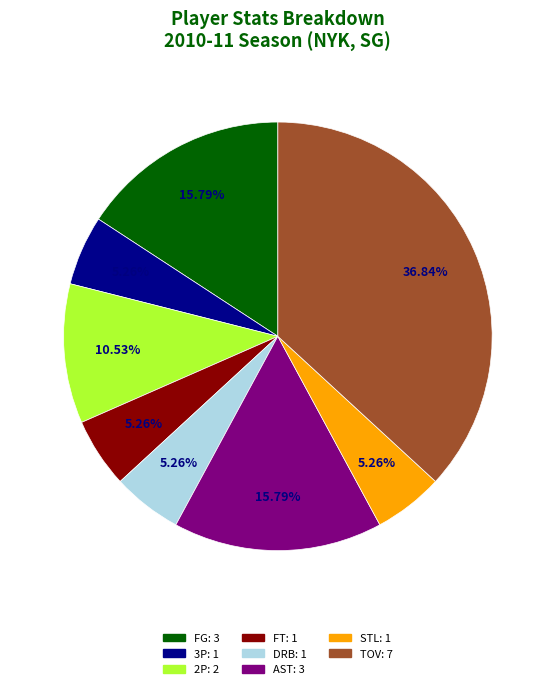

Is there a majority slice in this chart?

No